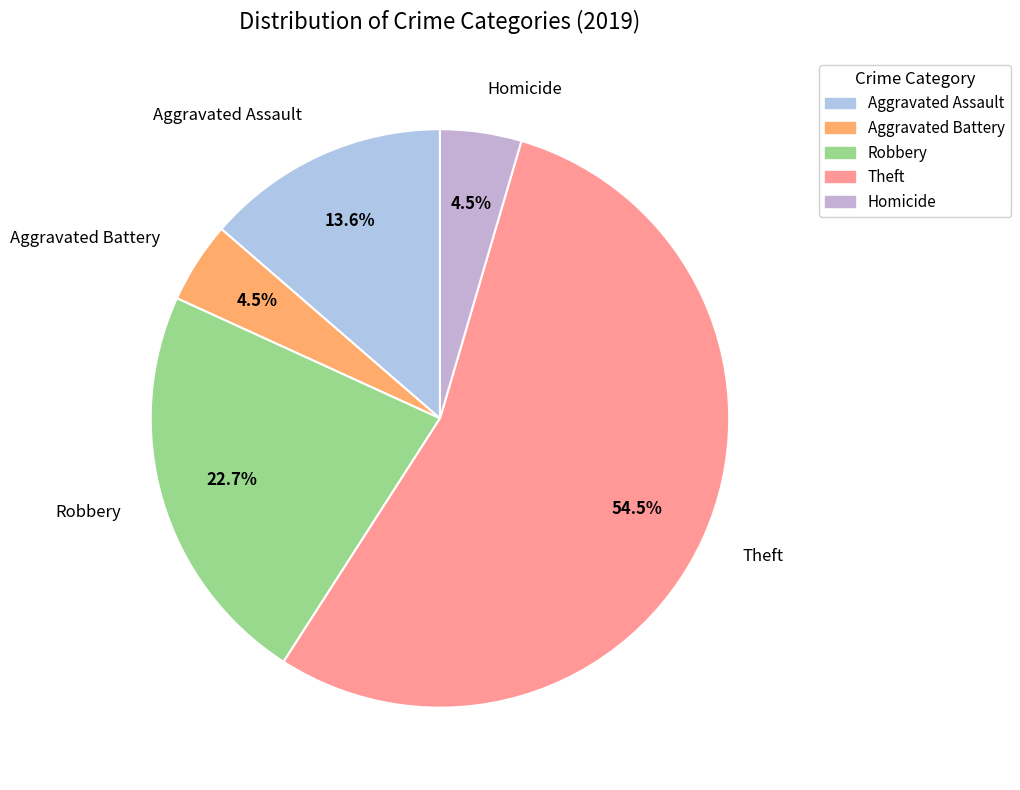

Which category has the biggest portion of the pie?

Theft